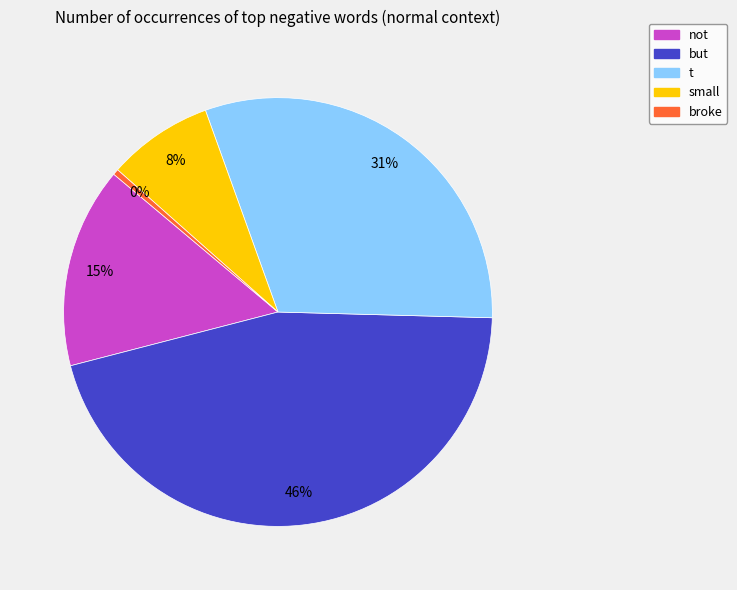

Which slice is the largest?

but